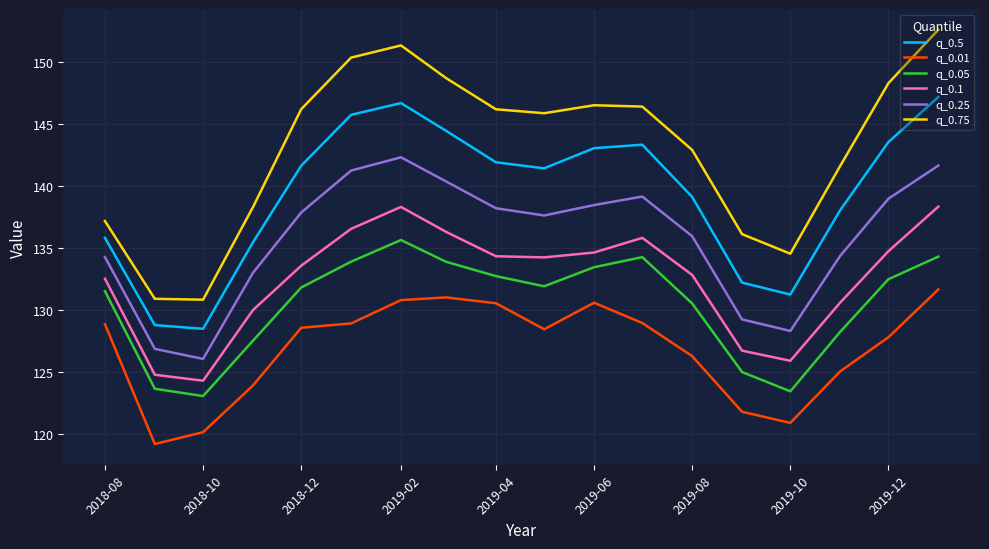

Which series has the largest total across all categories?

q_0.75